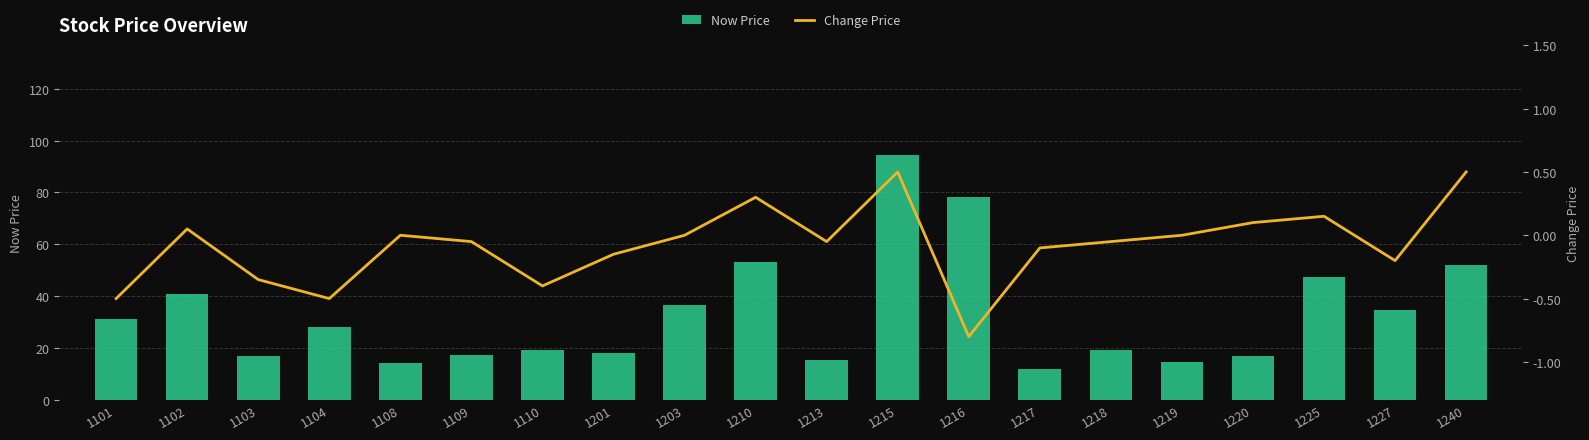

Rank the series by their average value, from highest to lowest.

Now Price, Change Price